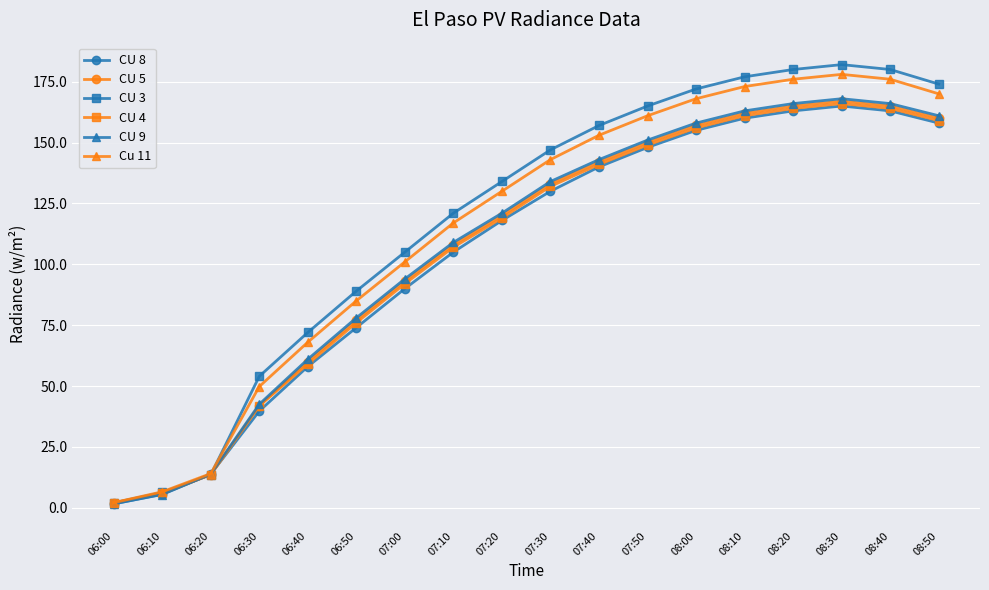

What is the total value across all series at 07:10?

667.0